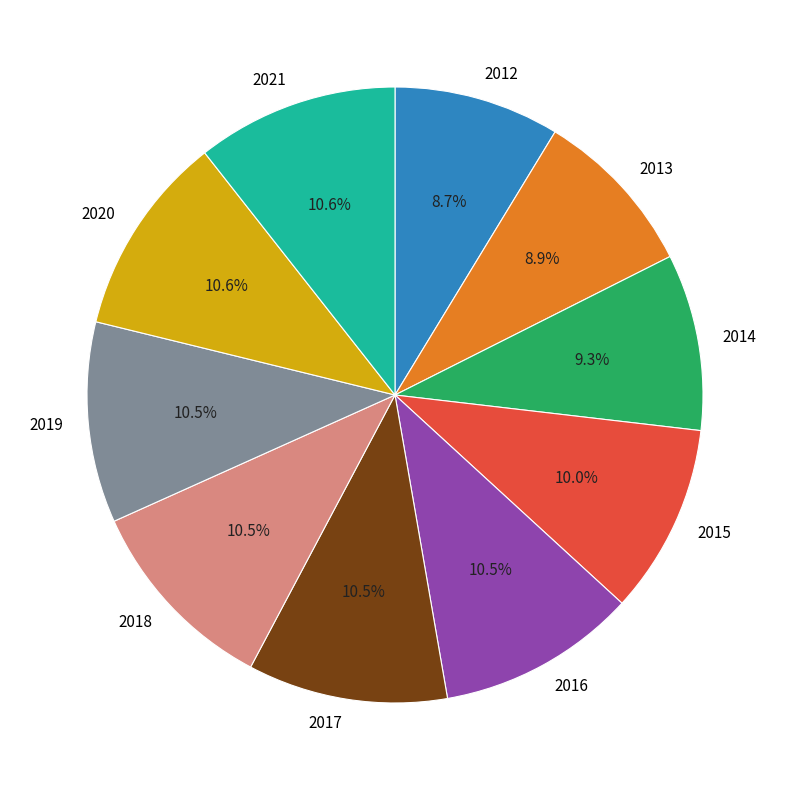

To the nearest percent, what is the difference between the 2014 and 2015 slice percentages?

1%